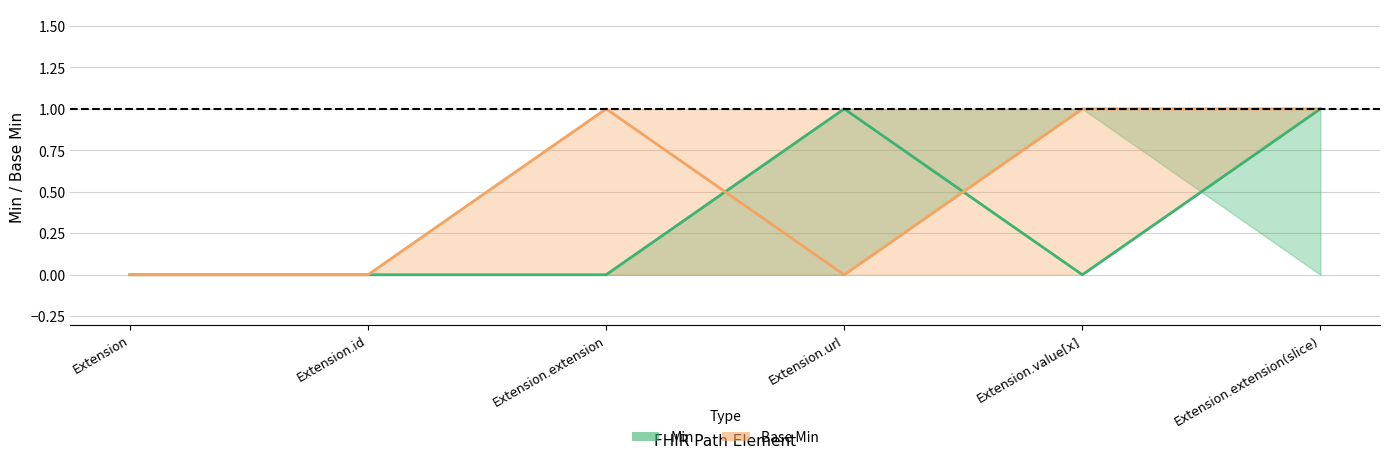

Reading right to left, list all the values displayed in this chart.

Min: 1	0	1	0	0	0
Base Min: 1	1	0	1	0	0